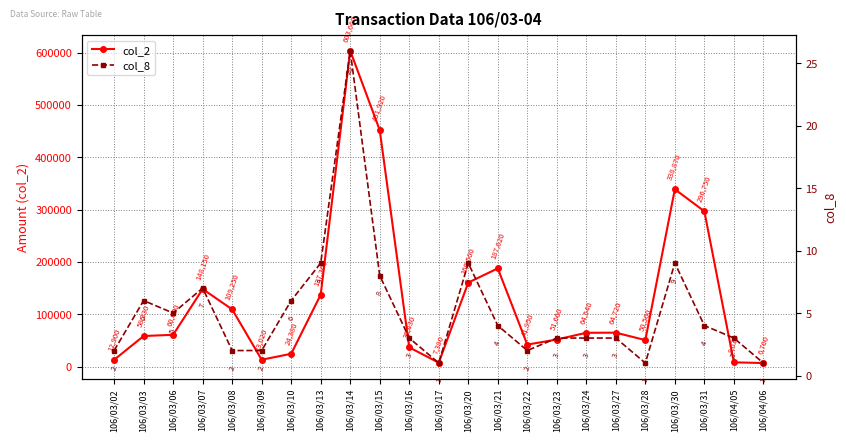

Reading left to right, transcribe all the data shown in this chart.

col_2: 106/03/02=12900	106/03/03=58330	106/03/06=60690	106/03/07=148150	106/03/08=109250	106/03/09=13020	106/03/10=24380	106/03/13=137360	106/03/14=603660	106/03/15=451920	106/03/16=36630	106/03/17=7380	106/03/20=160500	106/03/21=187620	106/03/22=41950	106/03/23=51660	106/03/24=64540	106/03/27=64720	106/03/28=50560	106/03/30=338870	106/03/31=296750	106/04/05=8030	106/04/06=6700
col_8: 106/03/02=2	106/03/03=6	106/03/06=5	106/03/07=7	106/03/08=2	106/03/09=2	106/03/10=6	106/03/13=9	106/03/14=26	106/03/15=8	106/03/16=3	106/03/17=1	106/03/20=9	106/03/21=4	106/03/22=2	106/03/23=3	106/03/24=3	106/03/27=3	106/03/28=1	106/03/30=9	106/03/31=4	106/04/05=3	106/04/06=1